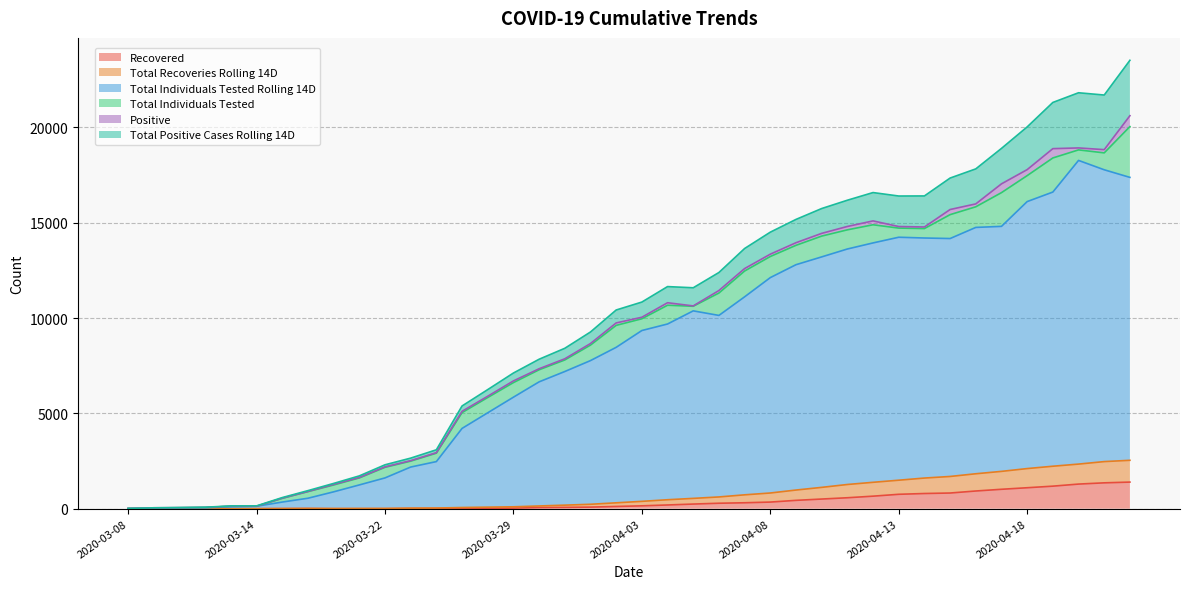

True or false: Total Recoveries Rolling 14D and Recovered intersect in this chart.

False